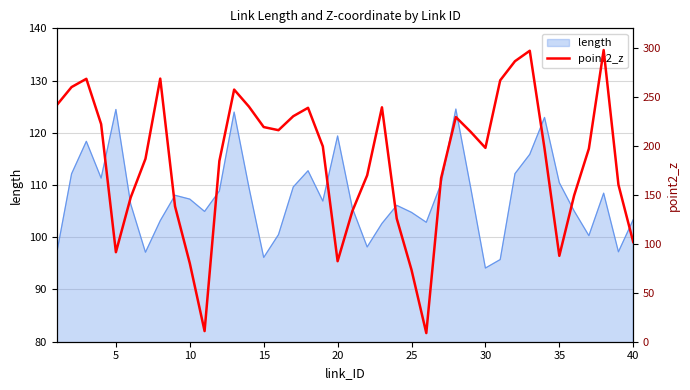

The length series shows 71.3 at 20. True or false?

False